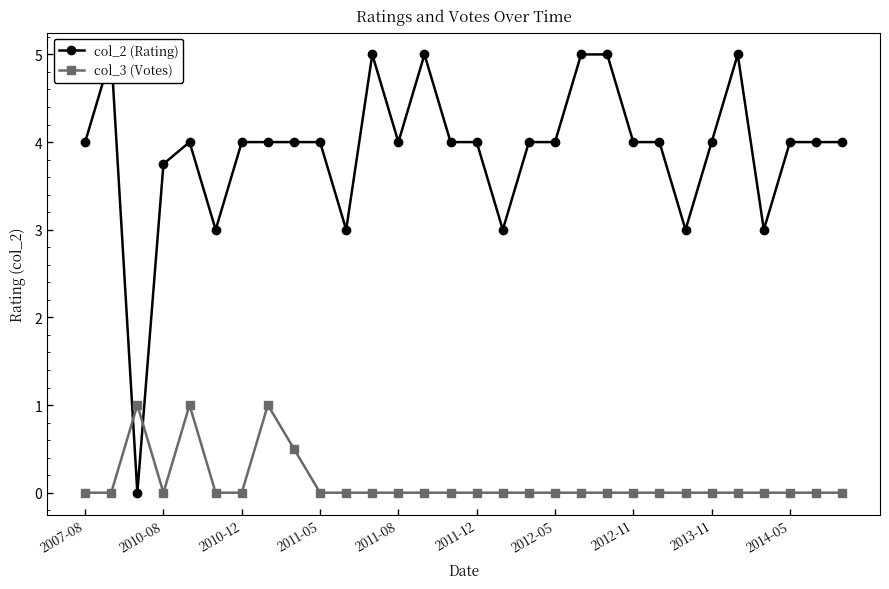

The col_3 (Votes) series shows -0.4 at 2011-05. True or false?

False